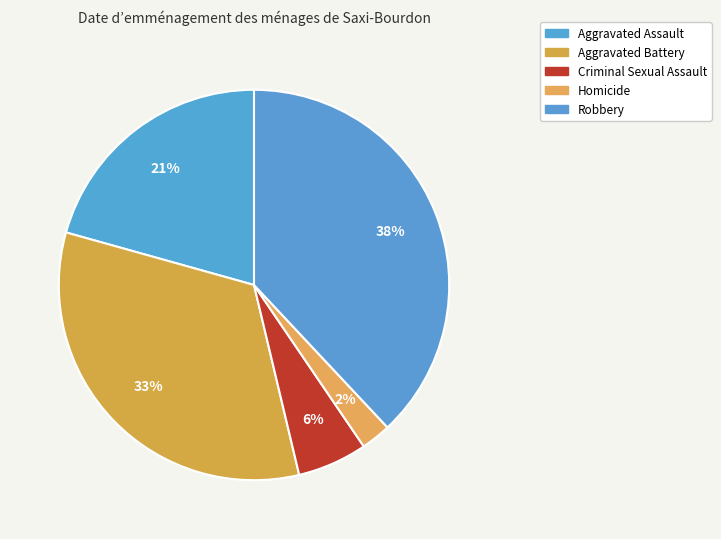

Is there a majority slice in this chart?

No